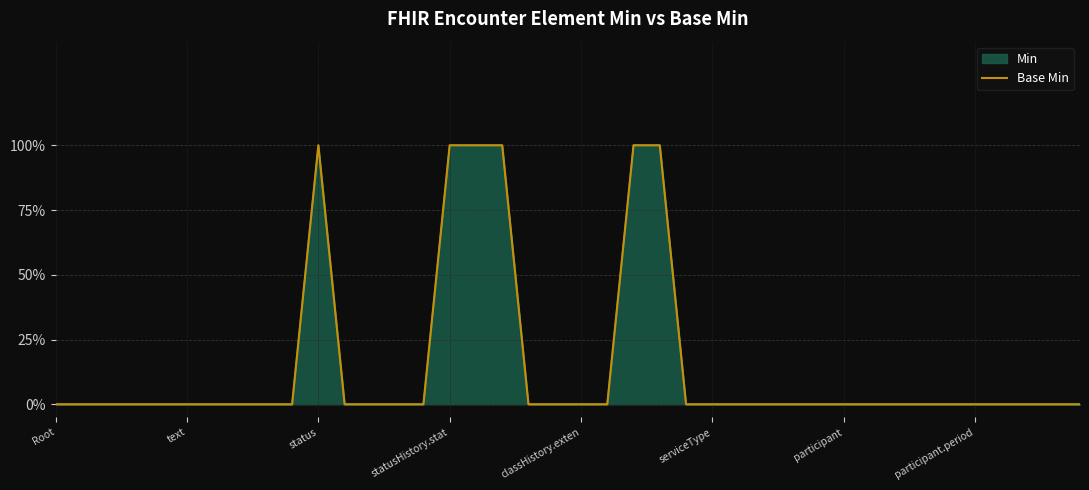

How many lines are shown in the chart?

1